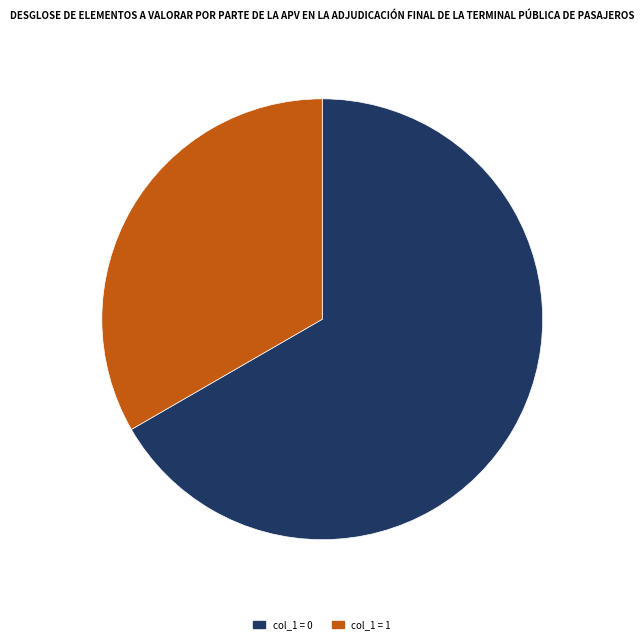

Is there a majority slice in this chart?

Yes